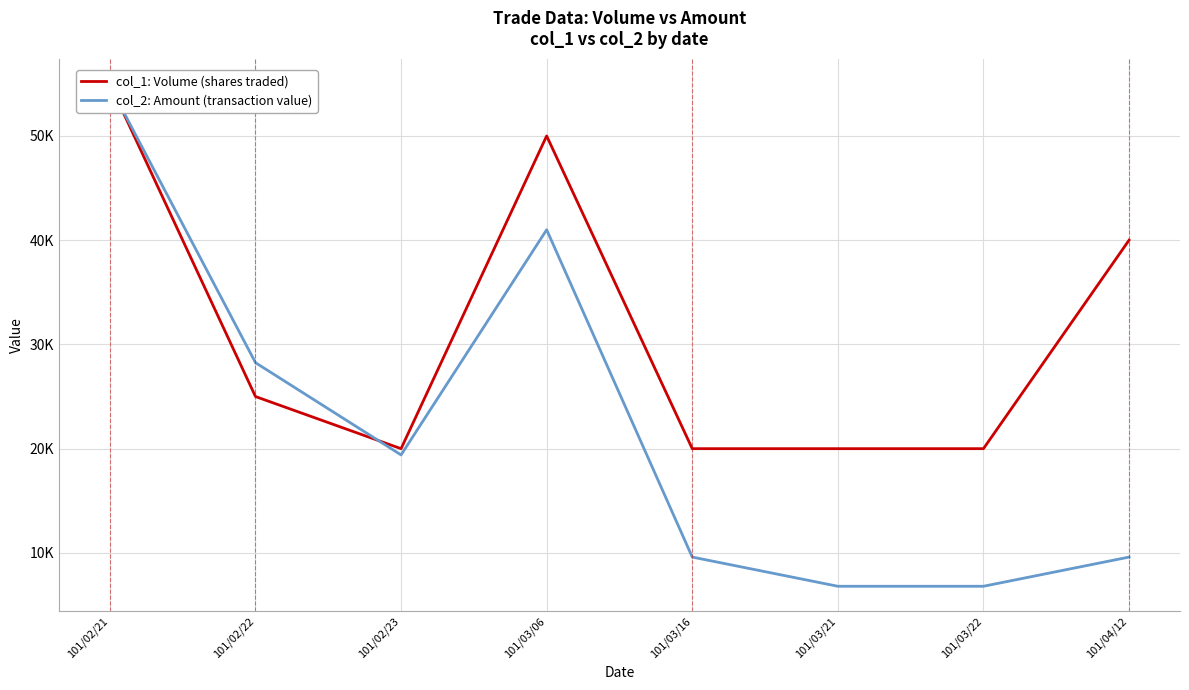

What are all the series names shown in the legend?

col_1: Volume (shares traded), col_2: Amount (transaction value)